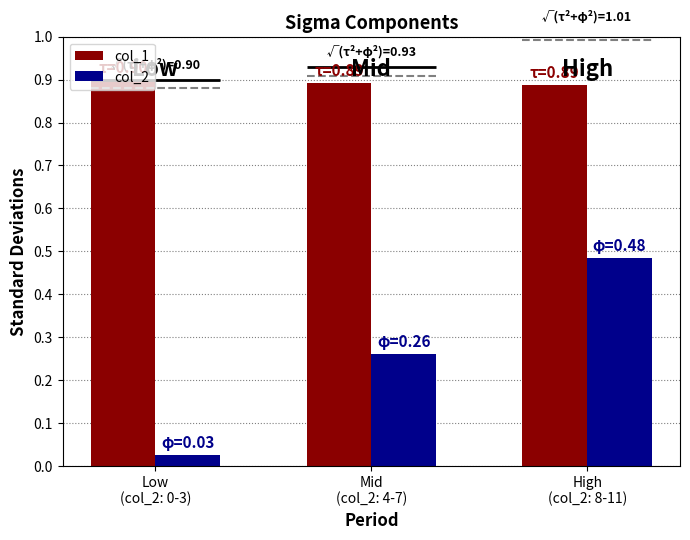

Is the value of col_2 at High
(col_2: 8-11) greater than the value of col_1 at Mid
(col_2: 4-7)?

No